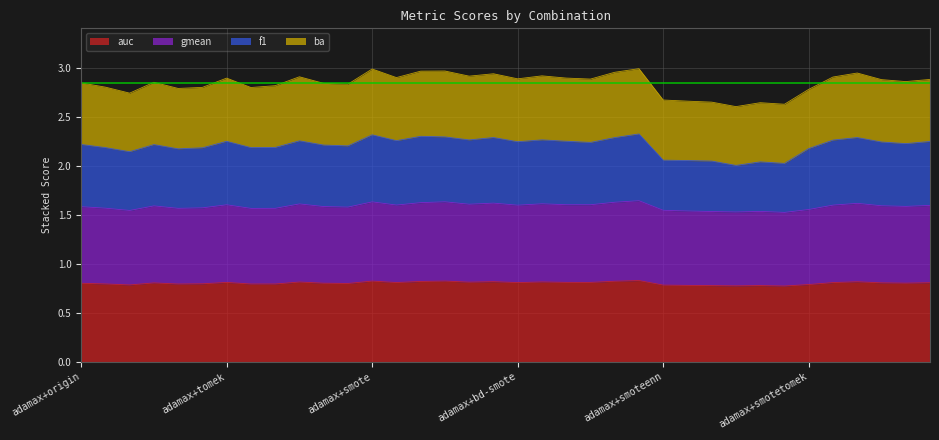

Does the chart display data point markers on the line(s)?

No